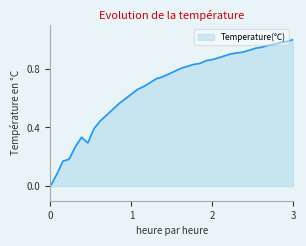

What is the average value?

0.7